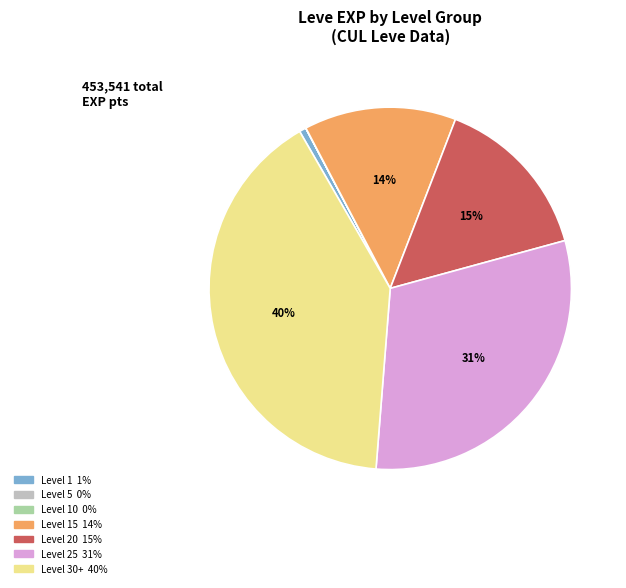

Is there any slice that represents more than half of the pie?

No